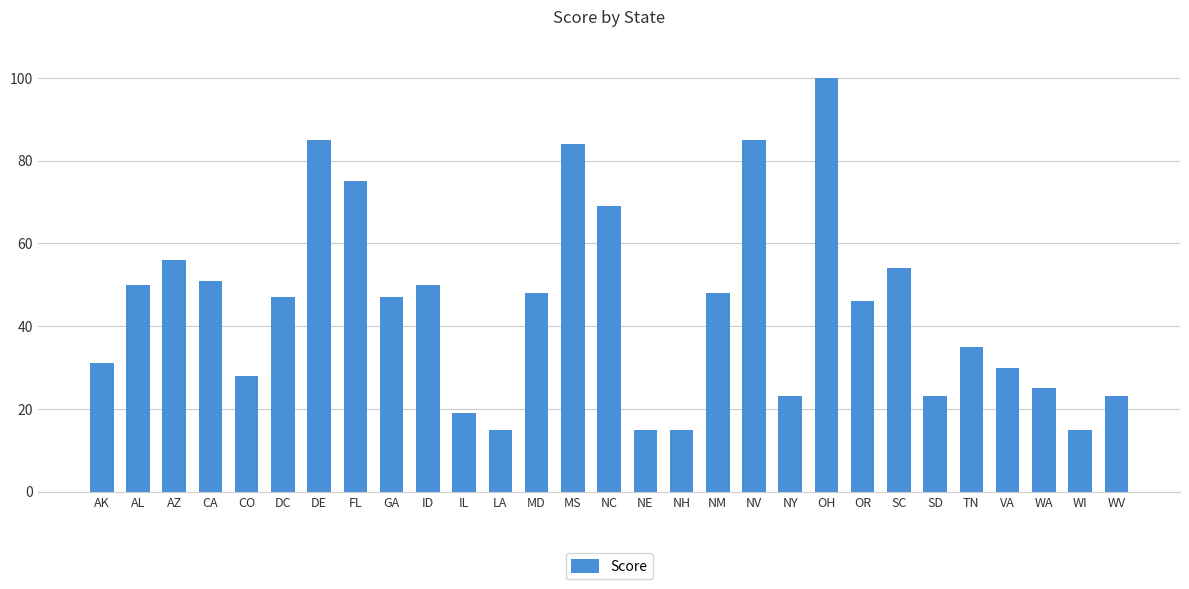

How many values are below 47?

14